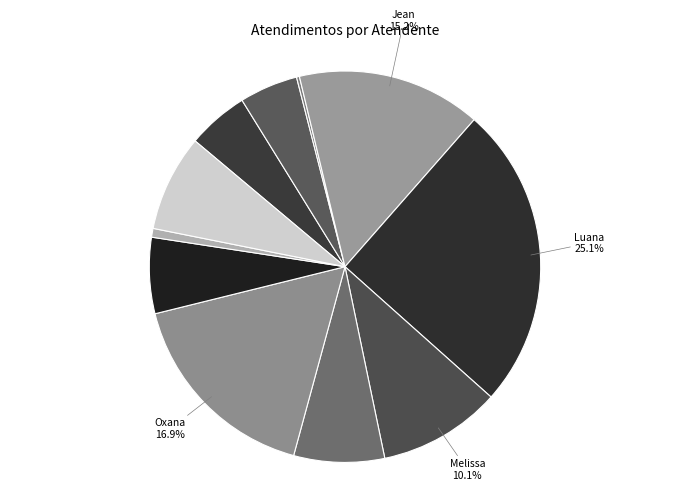

Is there any slice that represents more than half of the pie?

No